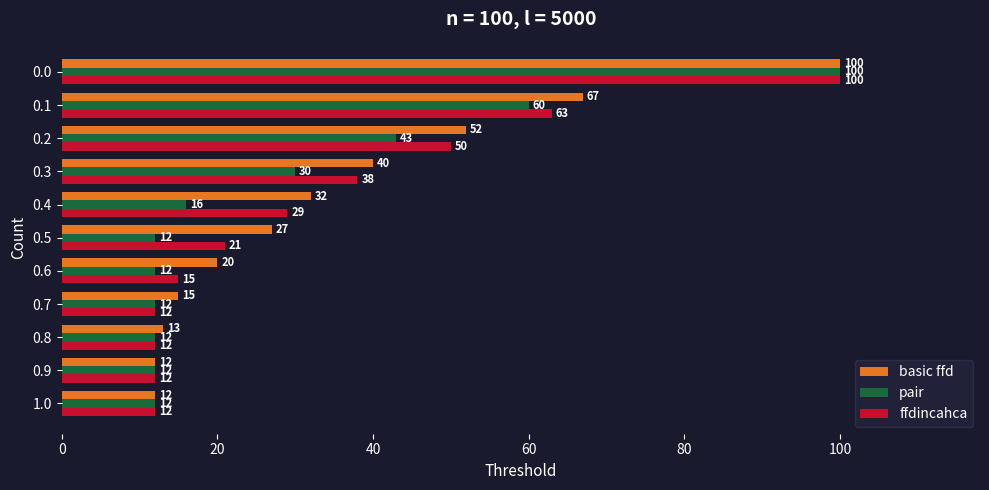

What is the difference between the maximum and minimum values in the pair series?

88